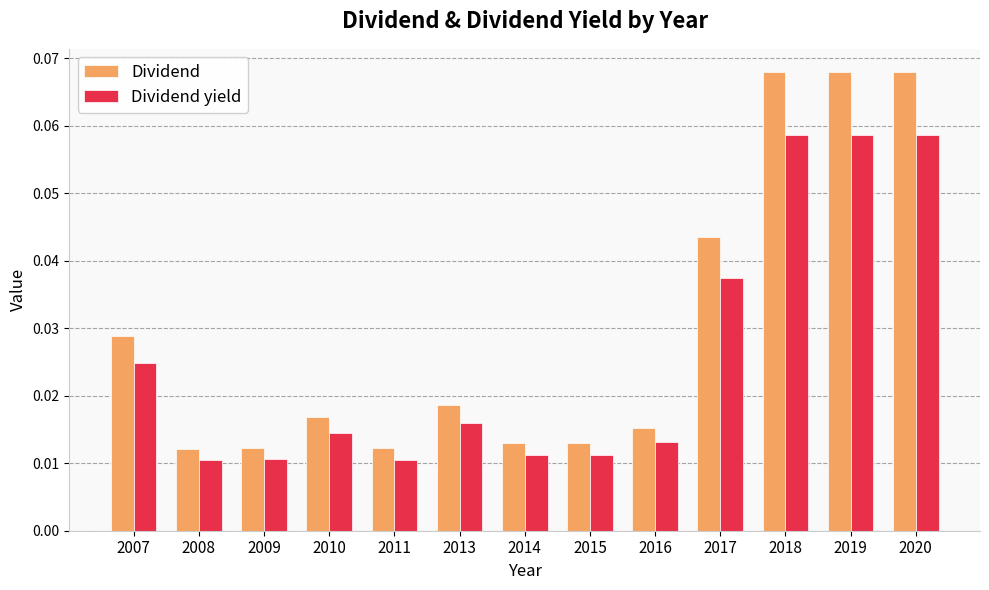

What are all the series names shown in the legend?

Dividend, Dividend yield